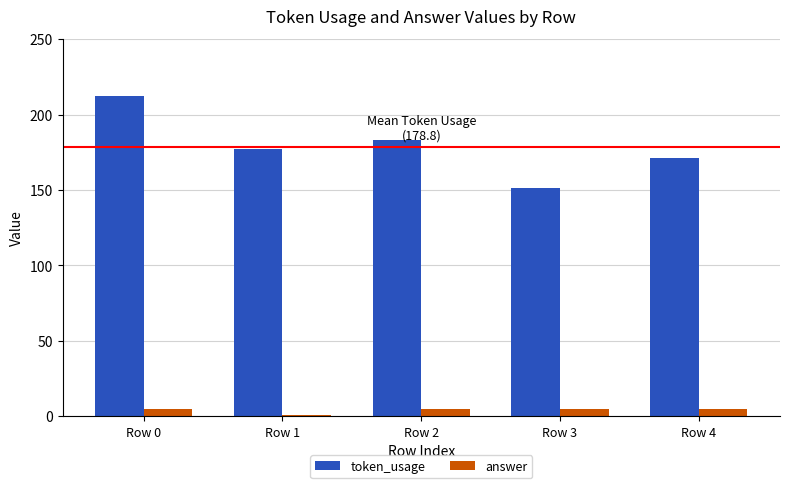

Rank the series by their average value, from highest to lowest.

token_usage, answer